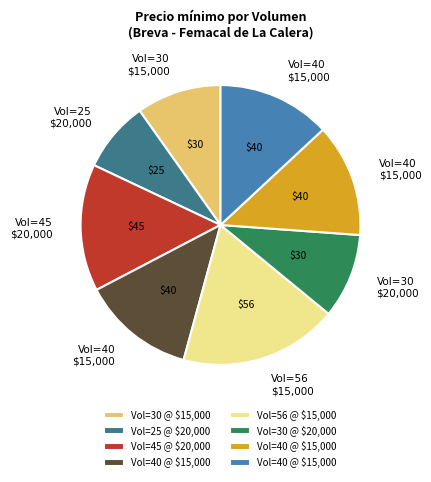

Is there a majority slice in this chart?

No